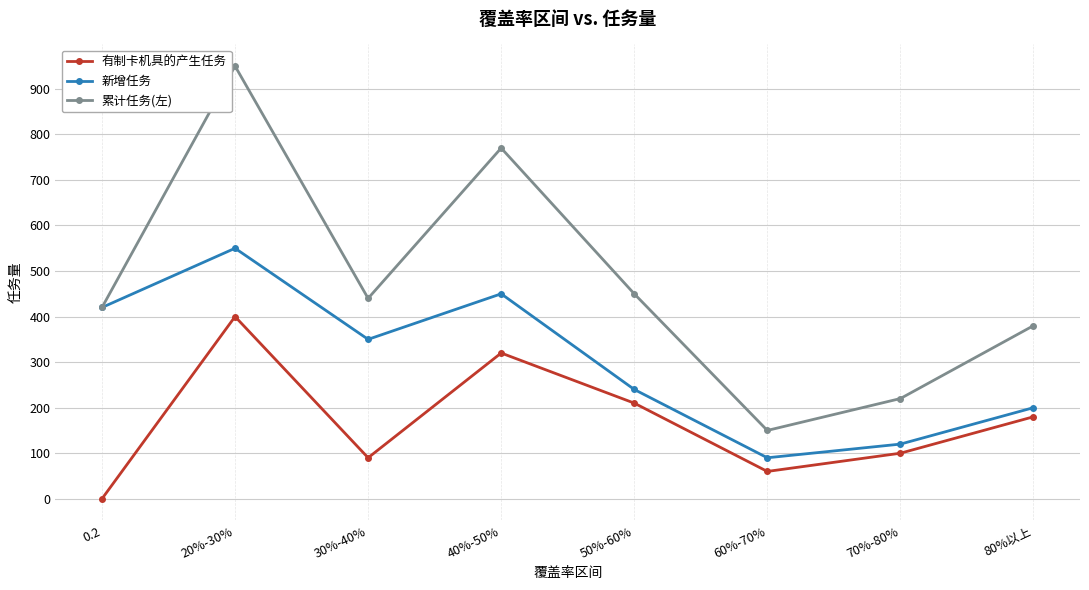

Is the value of 有制卡机具的产生任务 at 50%-60% greater than the value of 累计任务(左) at 60%-70%?

Yes